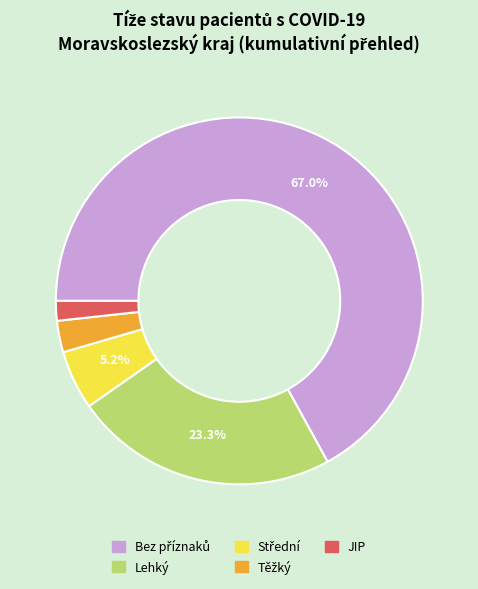

Do Lehký and JIP together represent more than half of the pie?

No